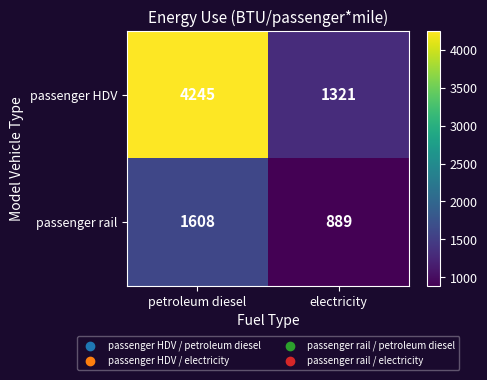

Is it true that passenger rail equals 1608 at petroleum diesel?

True